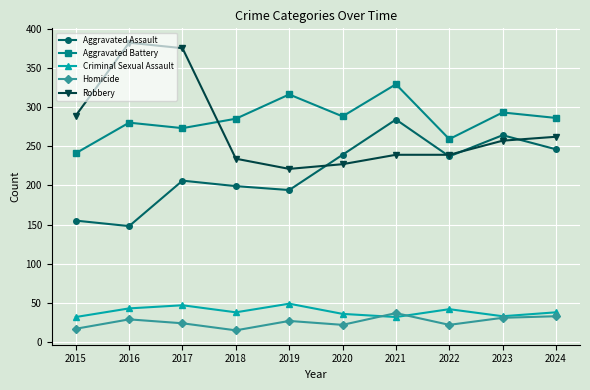

In Aggravated Battery, how many points are higher than both neighbors (excluding endpoints)?

4